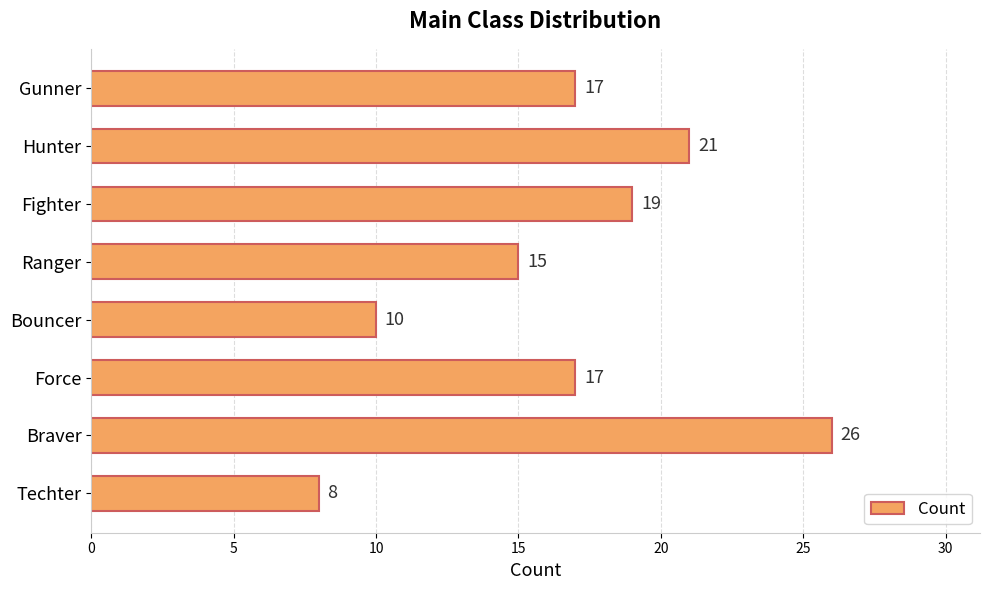

The chart shows a value of 5 at Force. True or false?

False